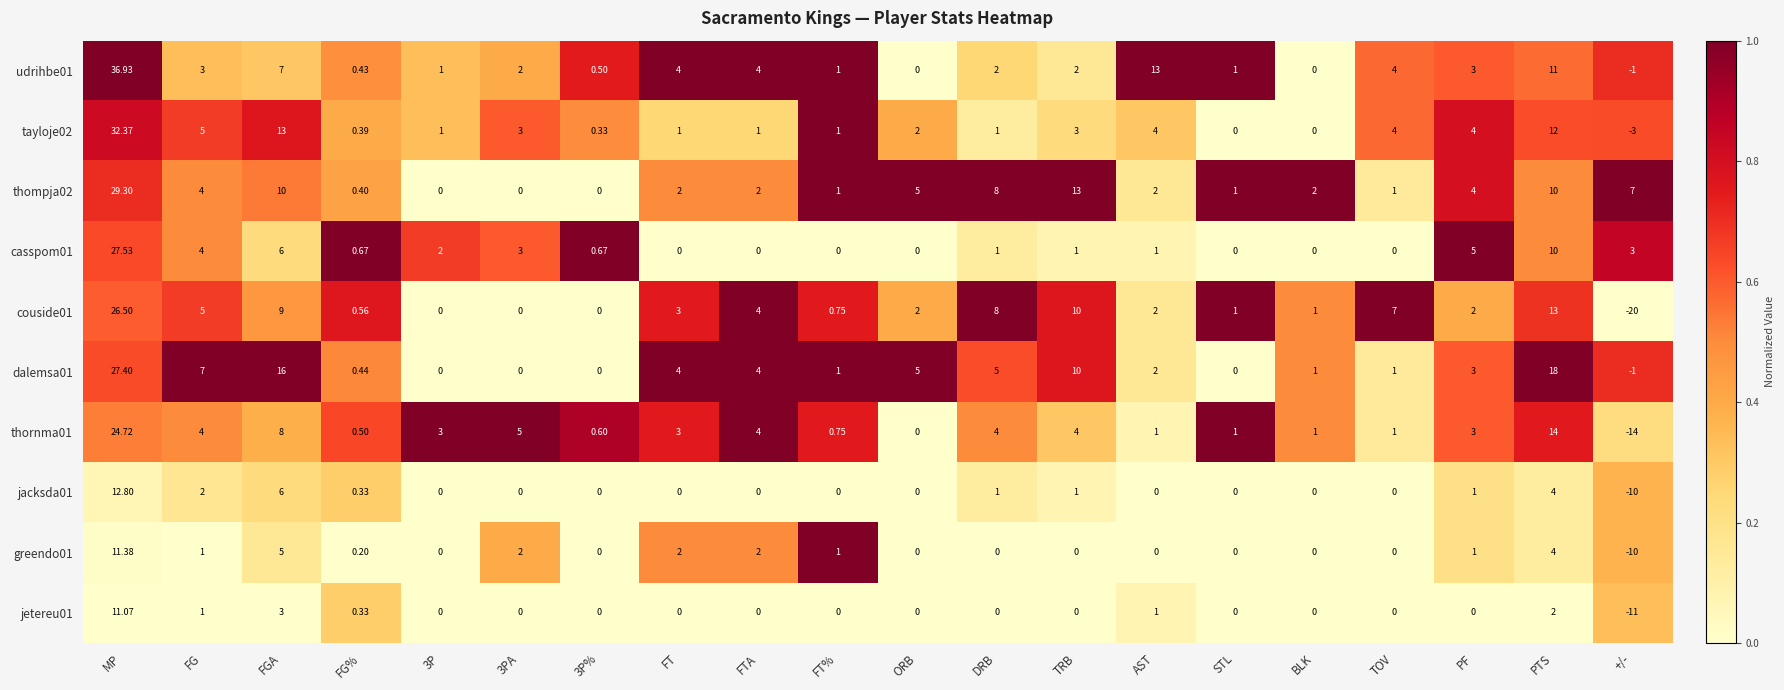

At which label does couside01 reach its minimum?

+/-